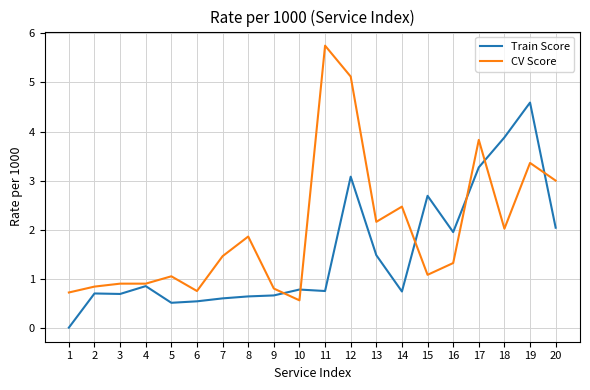

What value does the CV Score series have at 14?

2.5